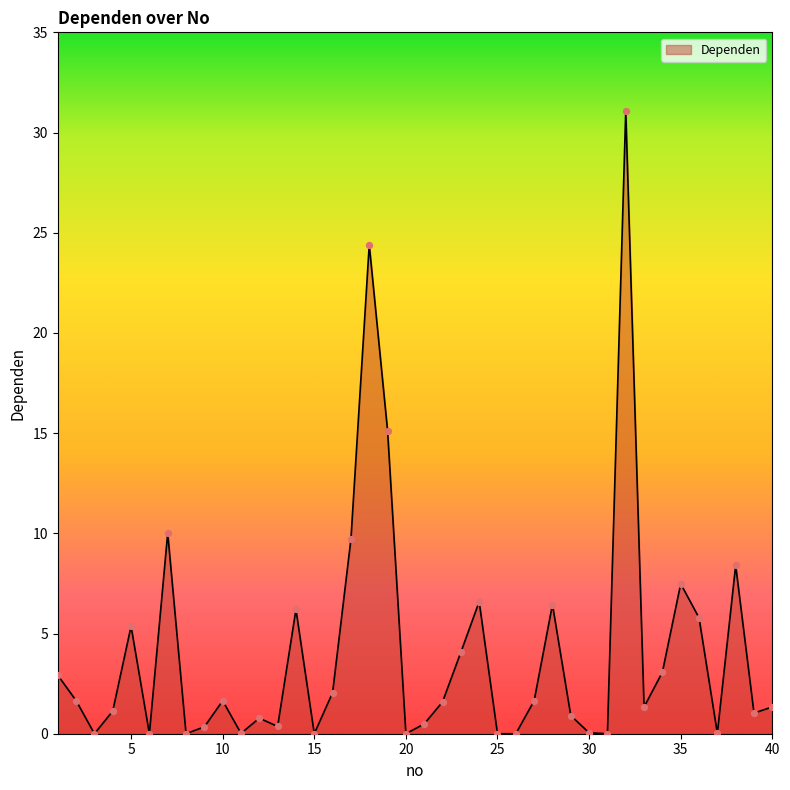

What is the difference between the maximum and minimum values?

31.1